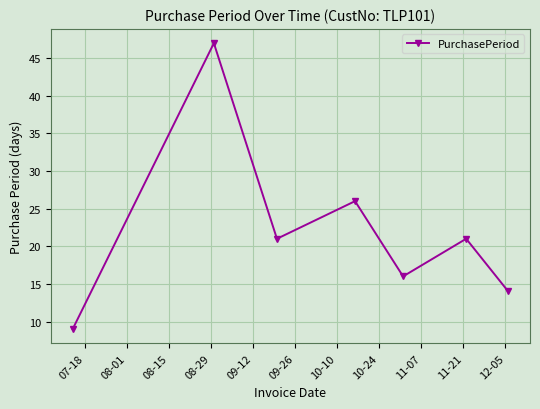

What is the maximum value shown in the chart?

47